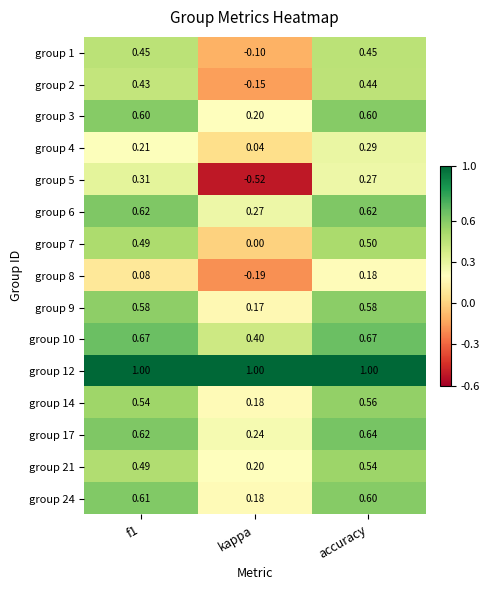

At which category is the sum across all series the highest?

accuracy